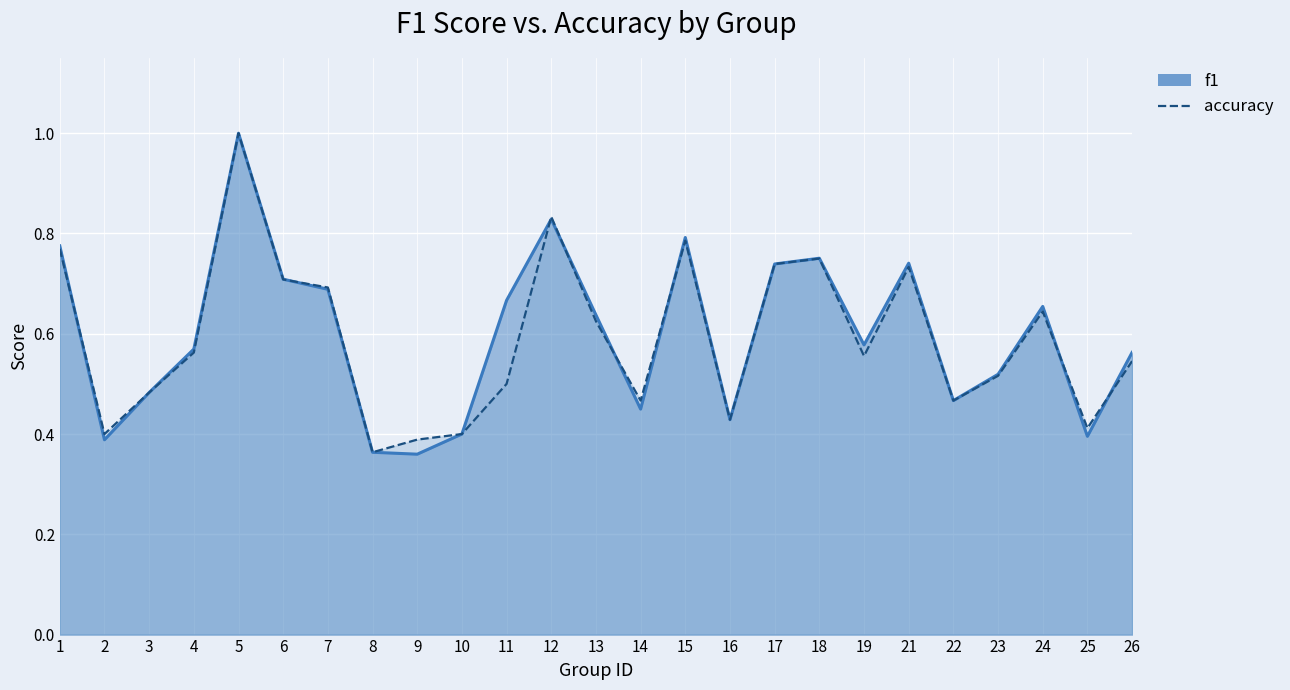

What is the greatest value displayed?

1.0